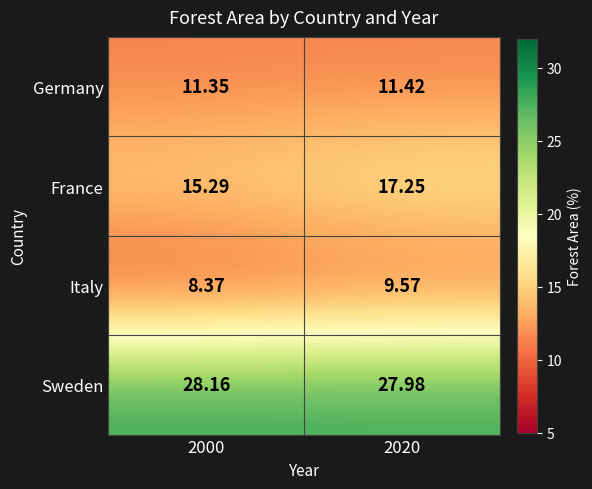

Which series changed the most between 2000 and 2020?

France